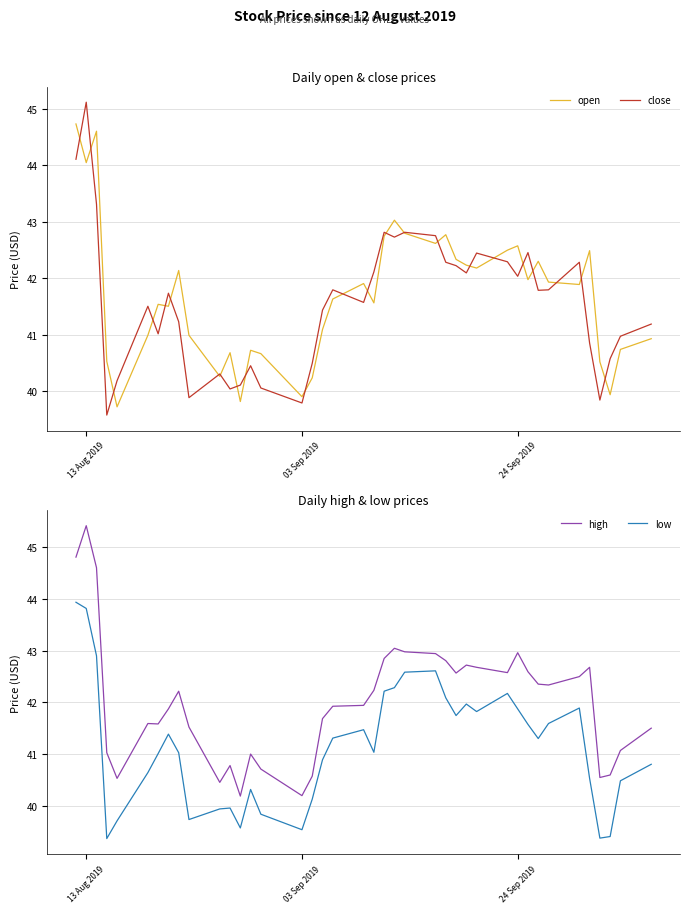

Count the number of categories in the chart.

40